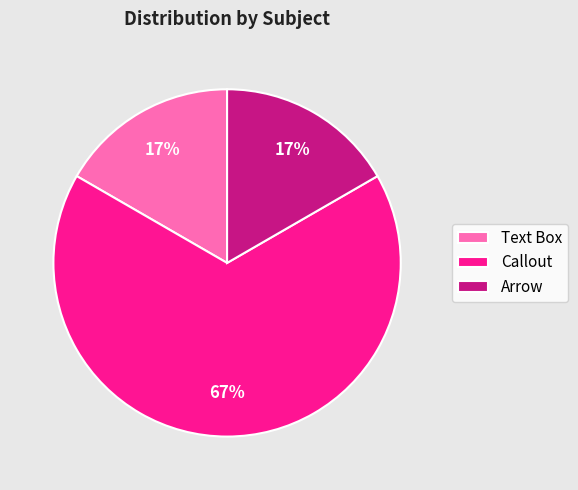

Do Text Box and Arrow together represent more than half of the pie?

No